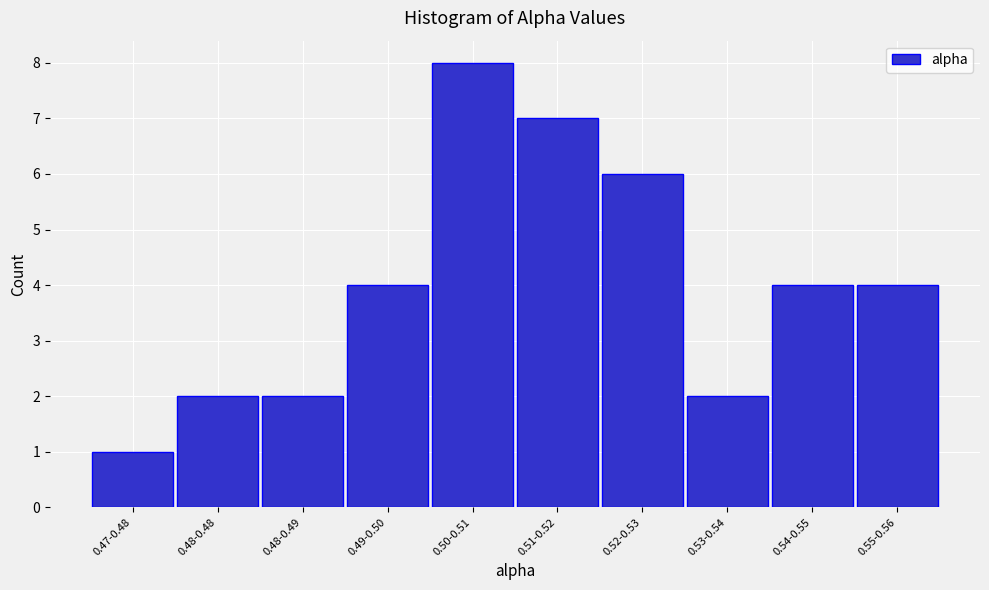

Reading left to right, list all the values displayed in this chart.

1	2	2	4	8	7	6	2	4	4